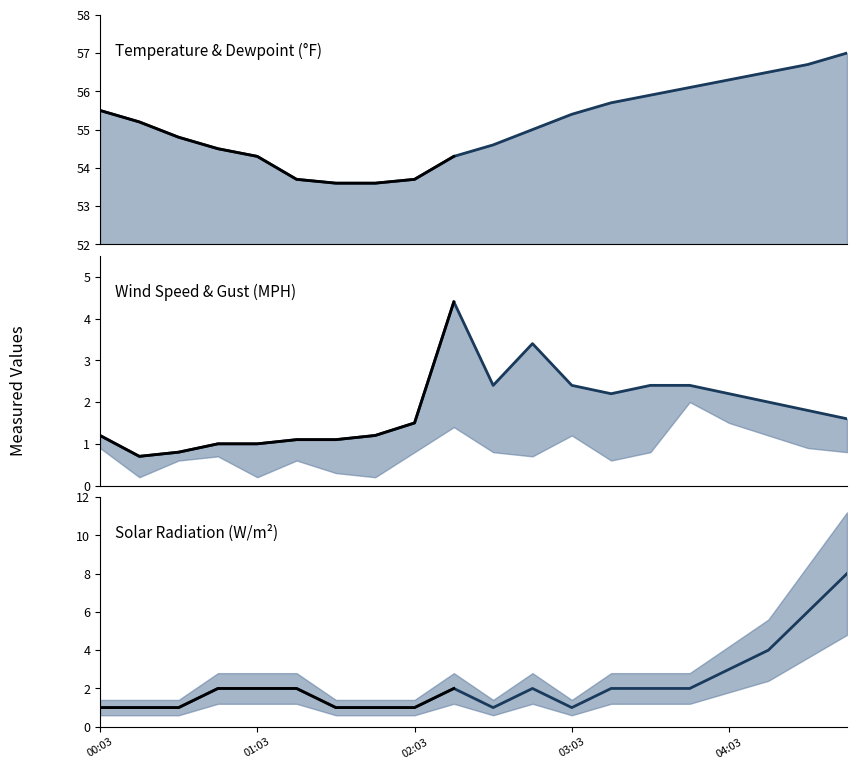

How many values in the SolarRadiationWatts/m^2 series are below 2?

8